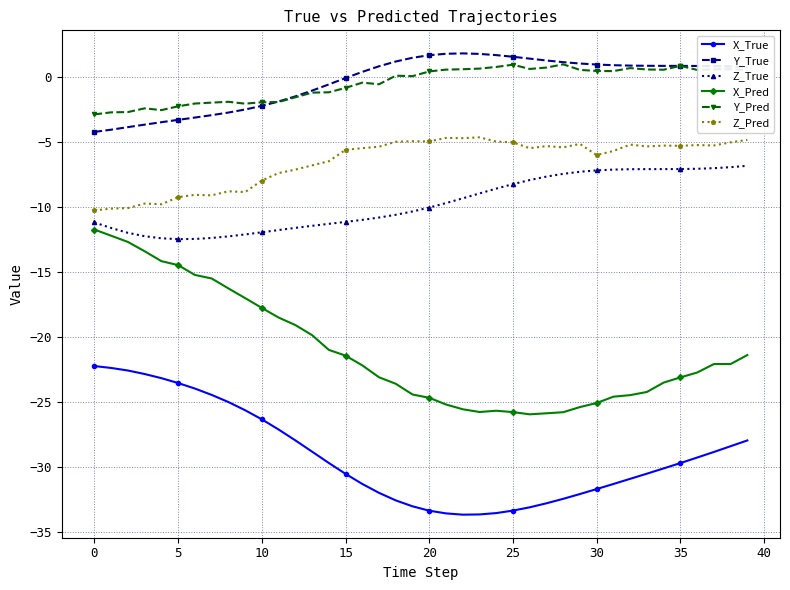

What is the maximum value for Z_True?

-6.8